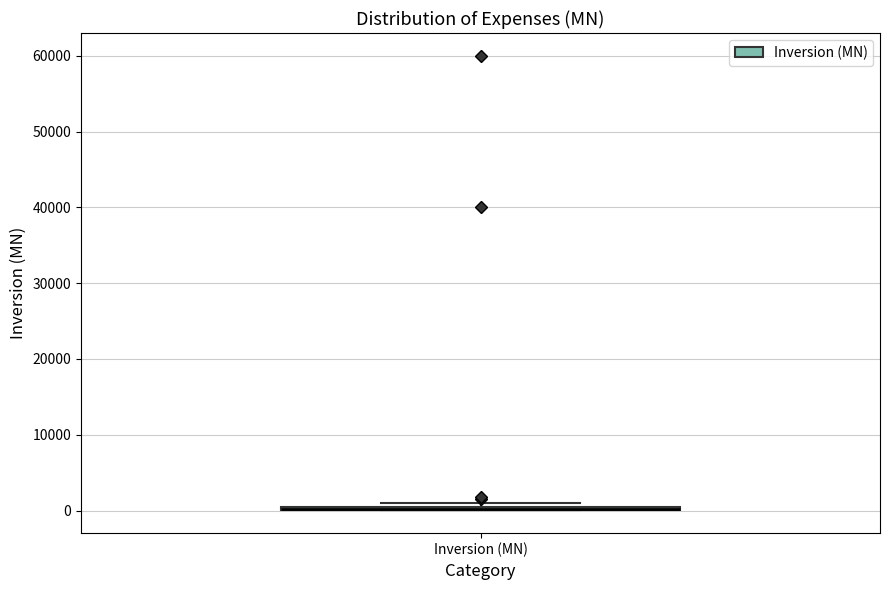

Where is the lower edge of the box for Inversion (MN) on the y-axis? The values are not printed on the chart, so give them approximately, as read against the axis.

0